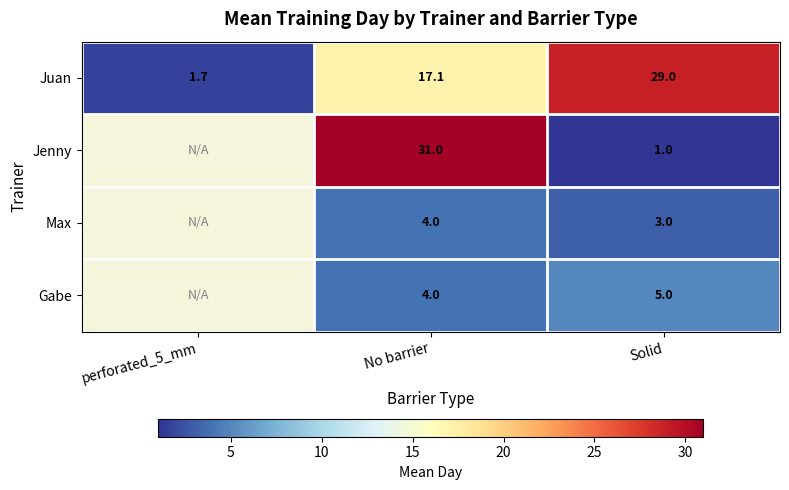

What is the total value across all series at No barrier?

56.1